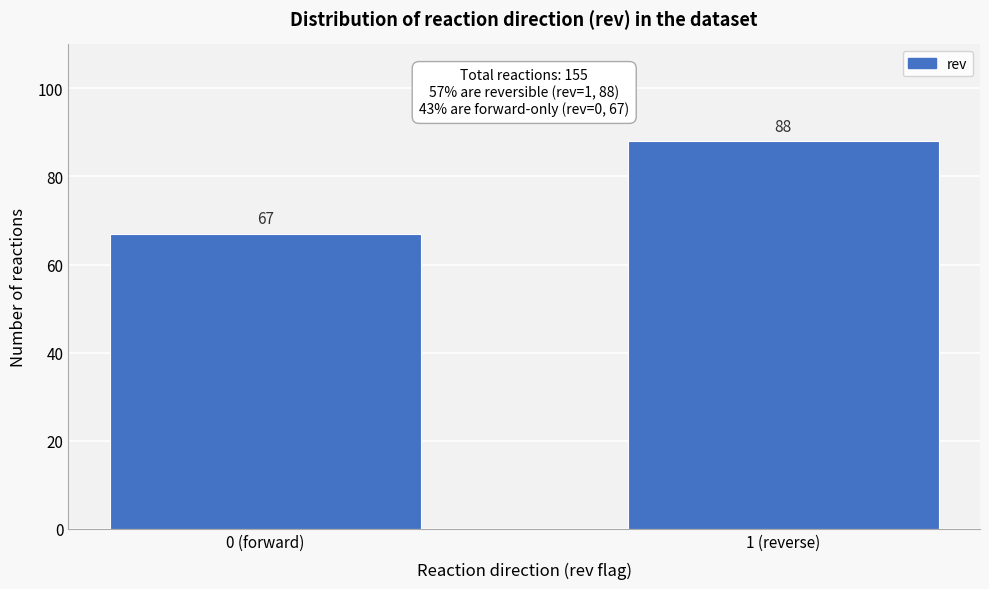

Reading left to right, transcribe all the data shown in this chart.

67	88